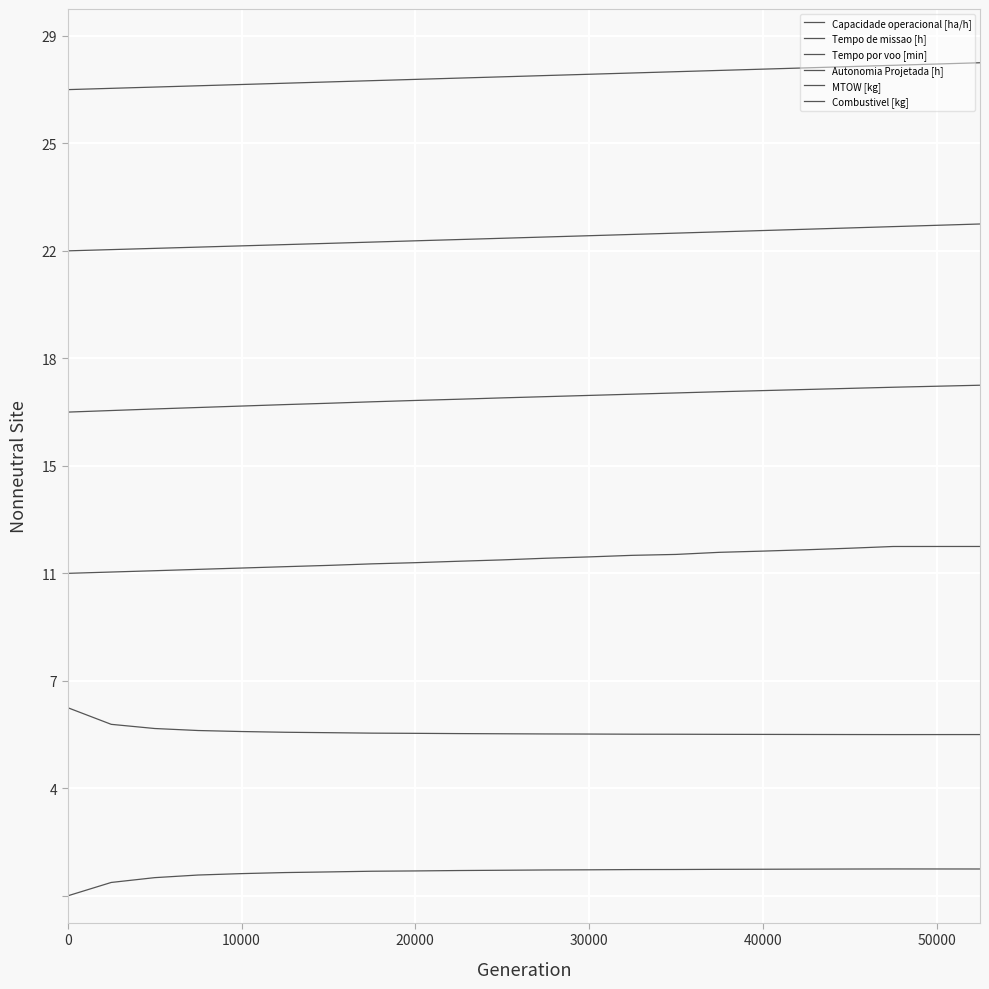

True or false: MTOW [kg] and Tempo por voo [min] intersect in this chart.

False